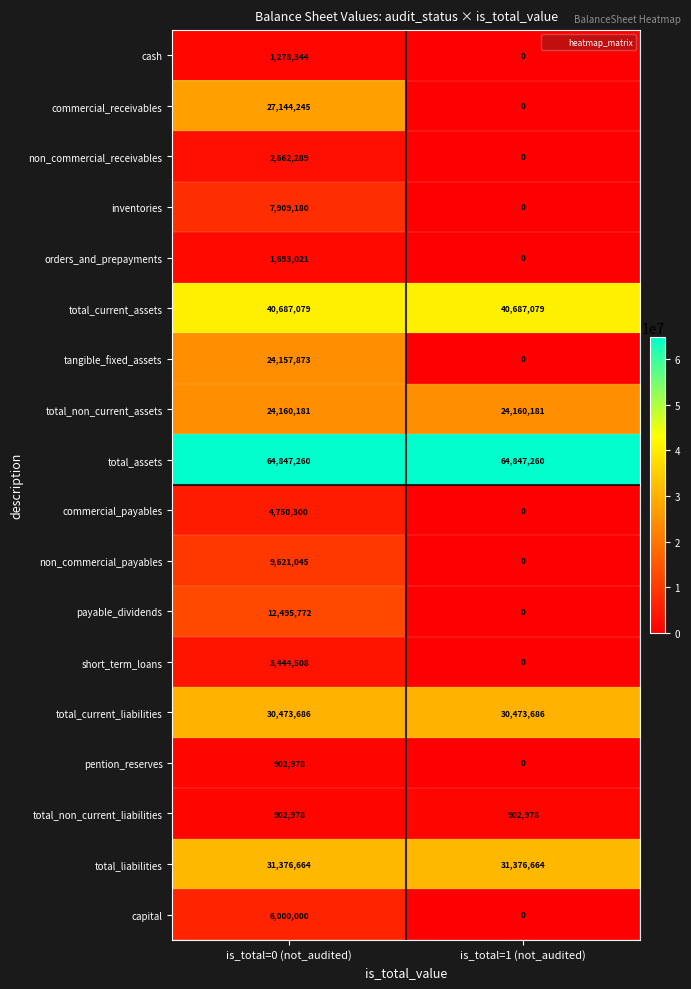

List the labels in order of payable_dividends value, largest first.

is_total=0 (not_audited), is_total=1 (not_audited)